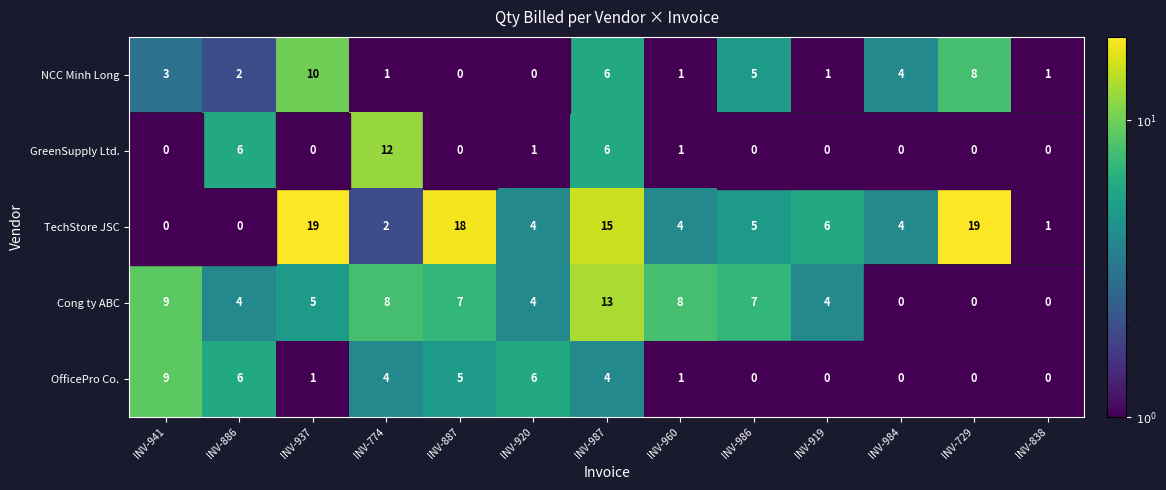

The value of Cong ty ABC at INV-838 is 0.0. True or false?

True